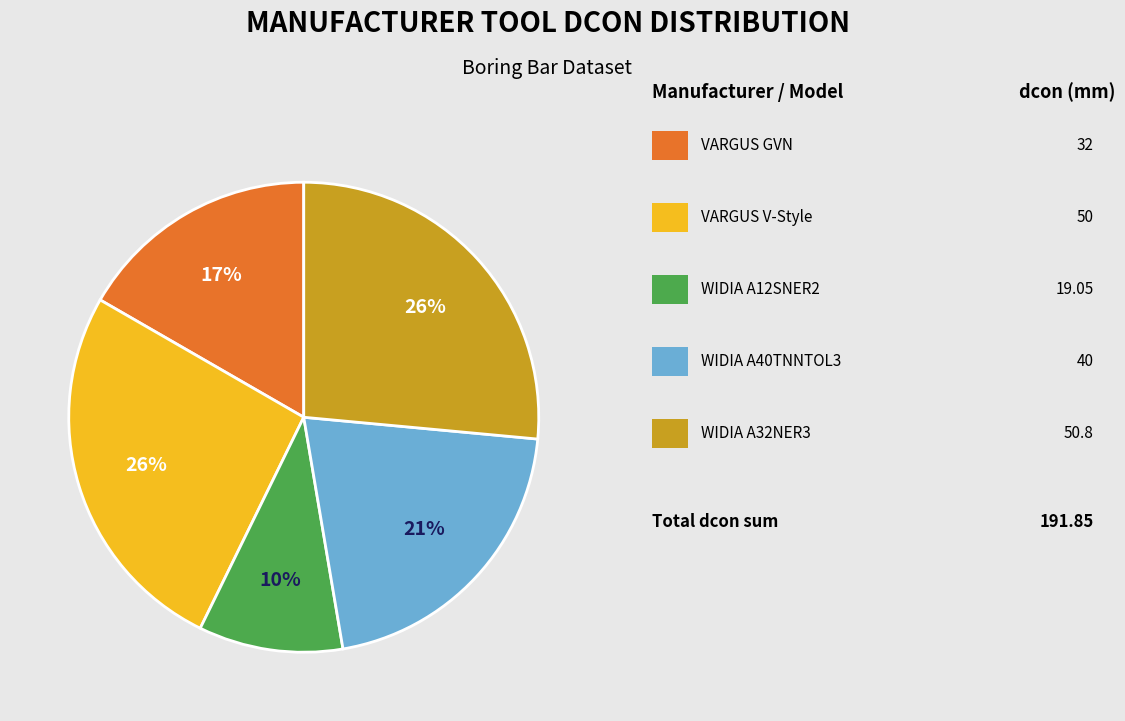

Is there a majority slice in this chart?

No